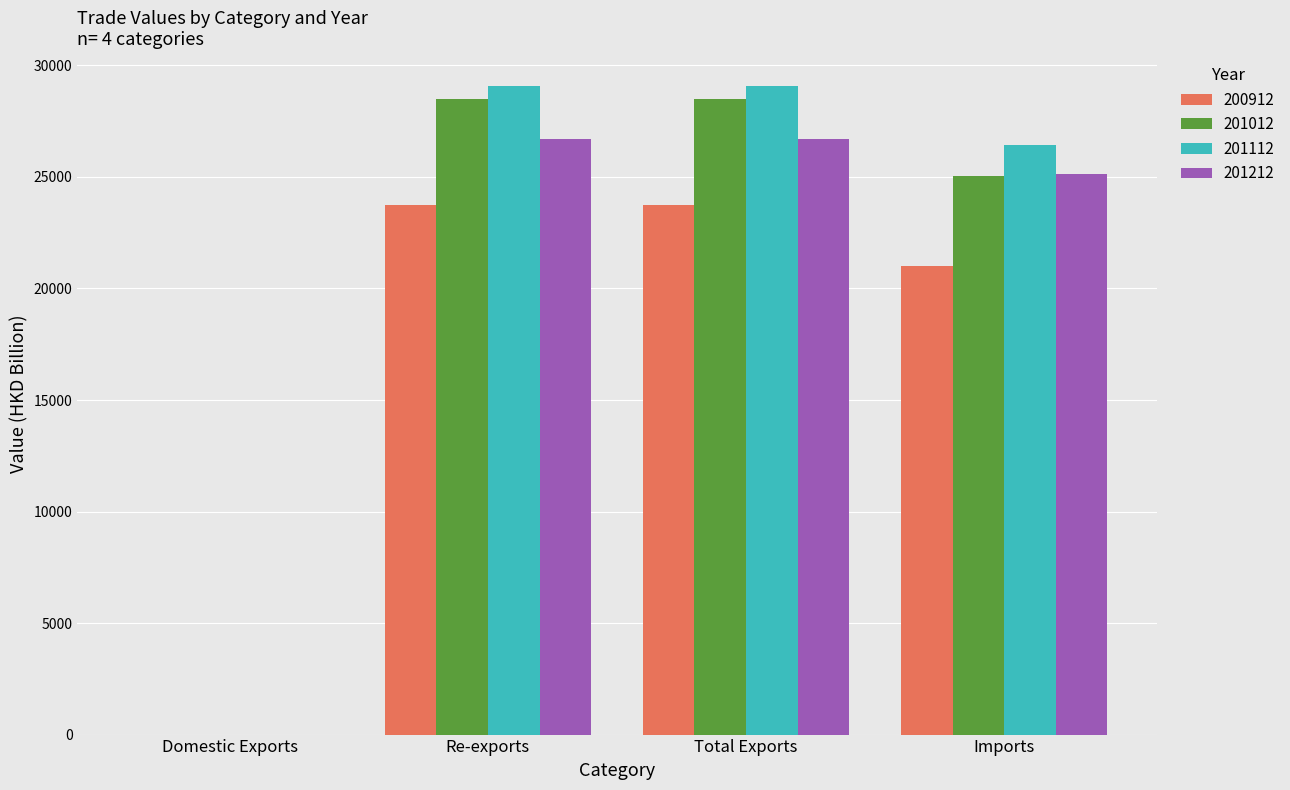

Is the value of 200912 at Total Exports greater than the value of 201212 at Re-exports?

No